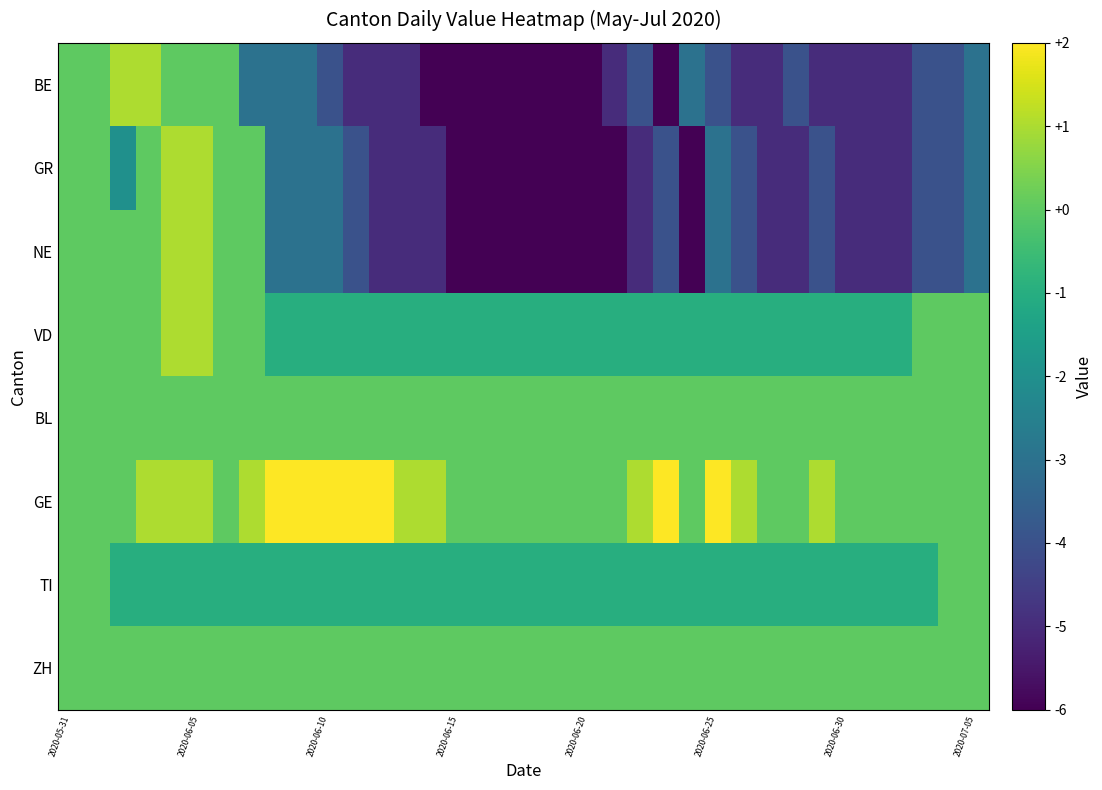

At how many categories does at least one series exceed -5?

36